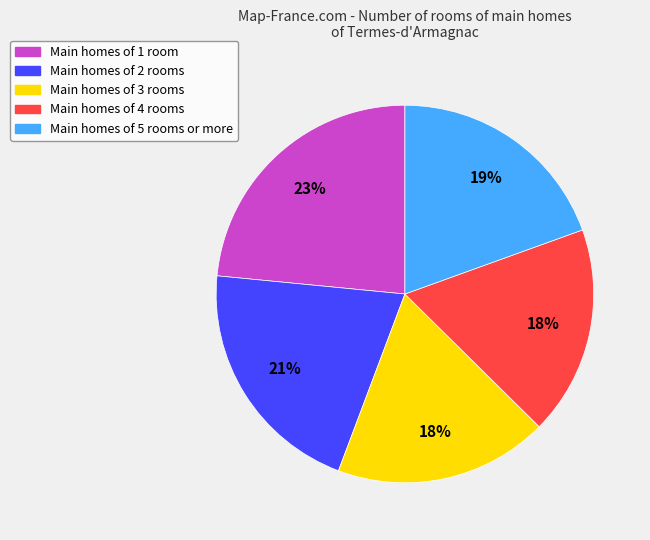

Is there a majority slice in this chart?

No